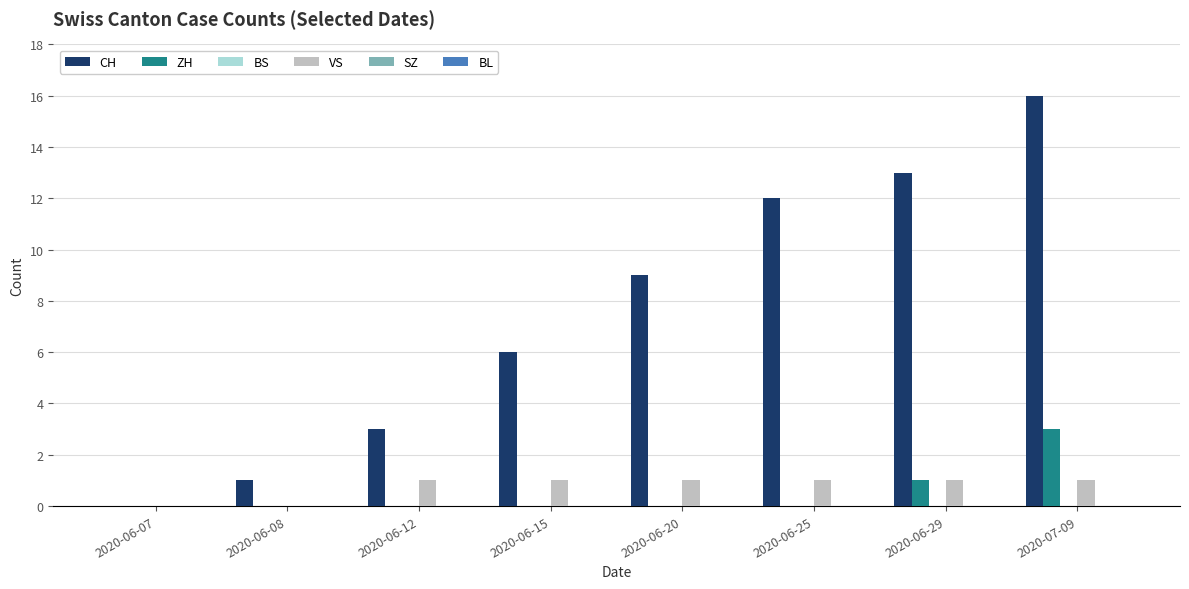

What is the approximate value of VS at 2020-06-25?

1